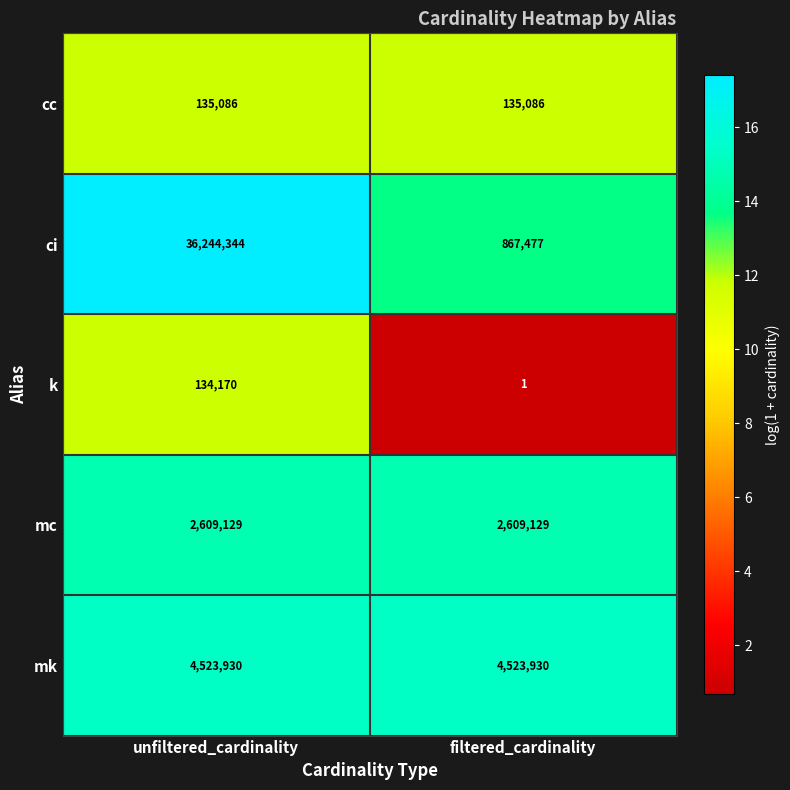

At filtered_cardinality, list the series in order from smallest to largest.

k, cc, ci, mc, mk